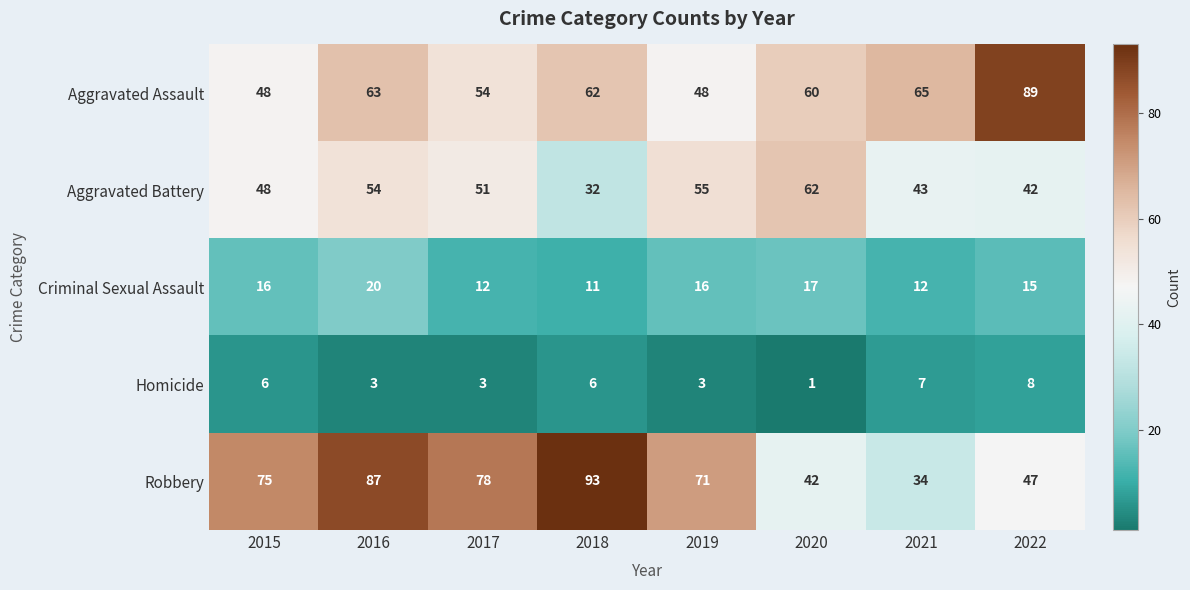

Rank the series at 2016 from lowest to highest value.

Homicide, Criminal Sexual Assault, Aggravated Battery, Aggravated Assault, Robbery